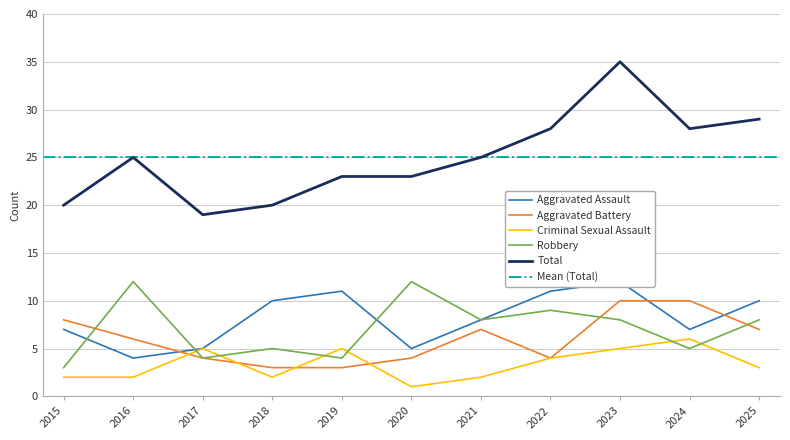

Which series has the largest total across all categories?

Total